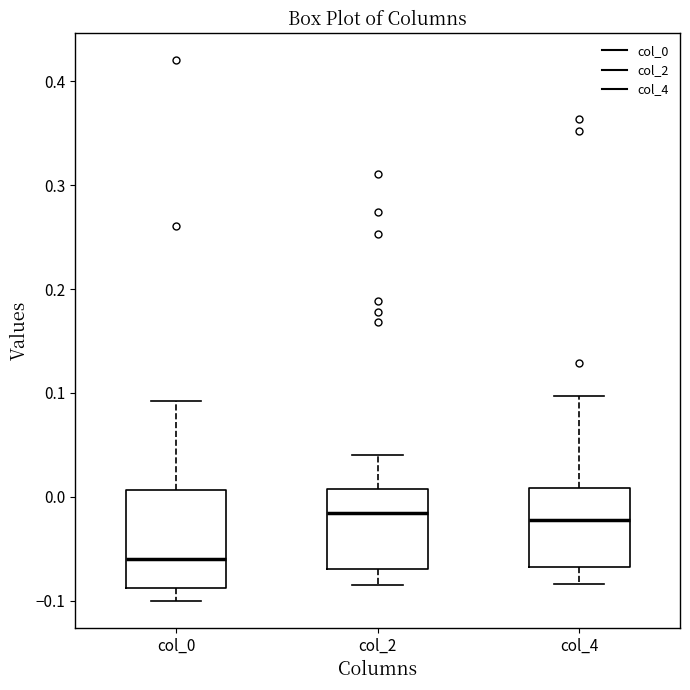

Comparing the boxes themselves (not the whiskers), which one is the tallest?

col_0